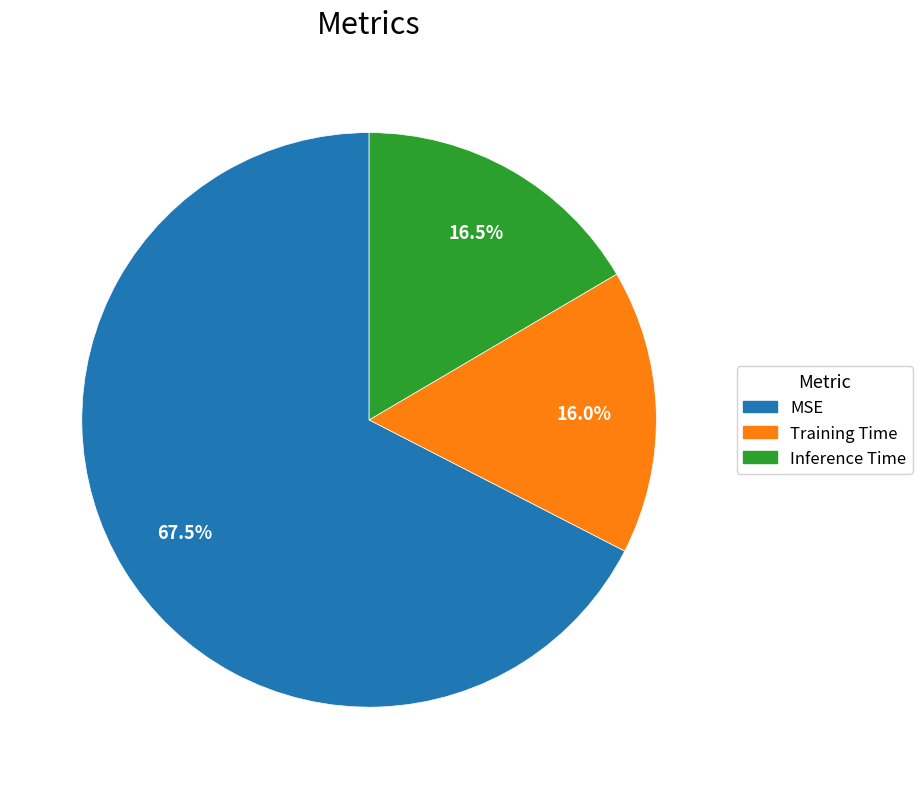

Which category has the biggest portion of the pie?

MSE